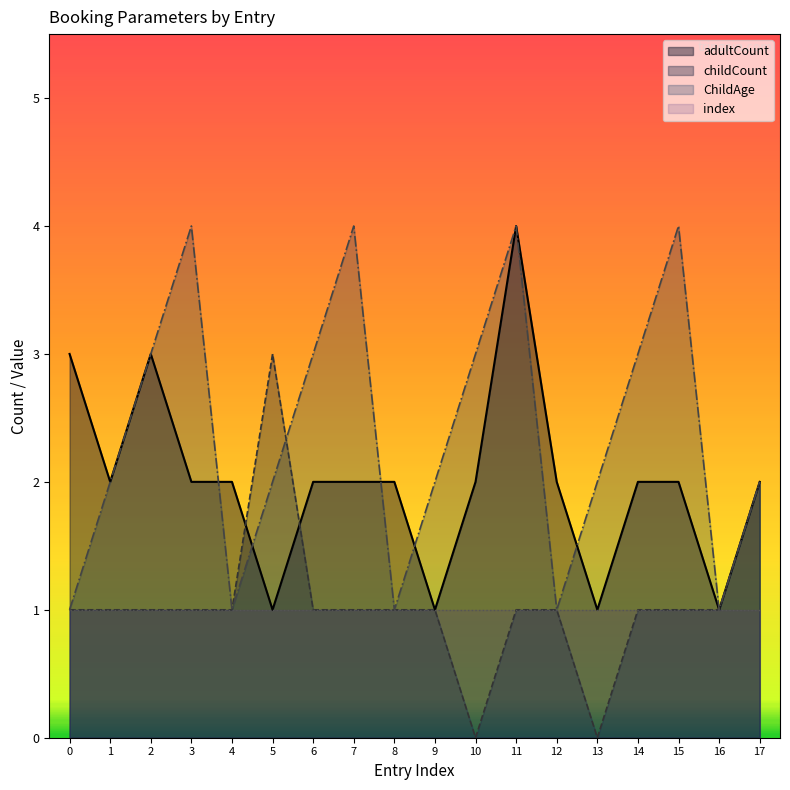

What is the value of the adultCount point at the 8th from the left?

2